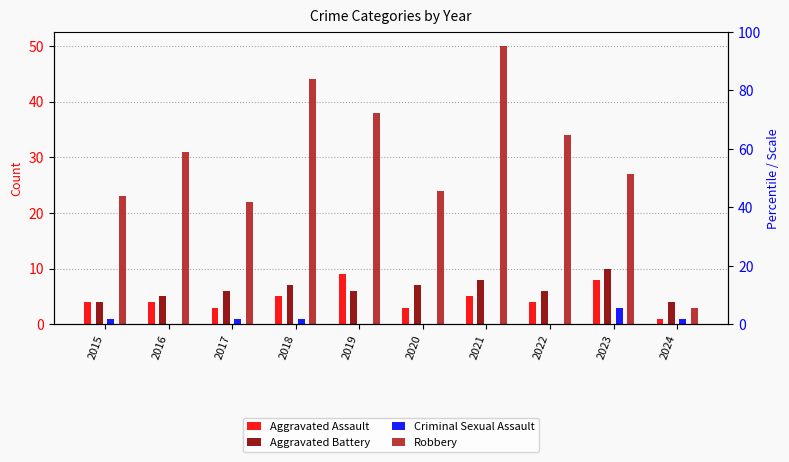

Count the number of categories in the chart.

10